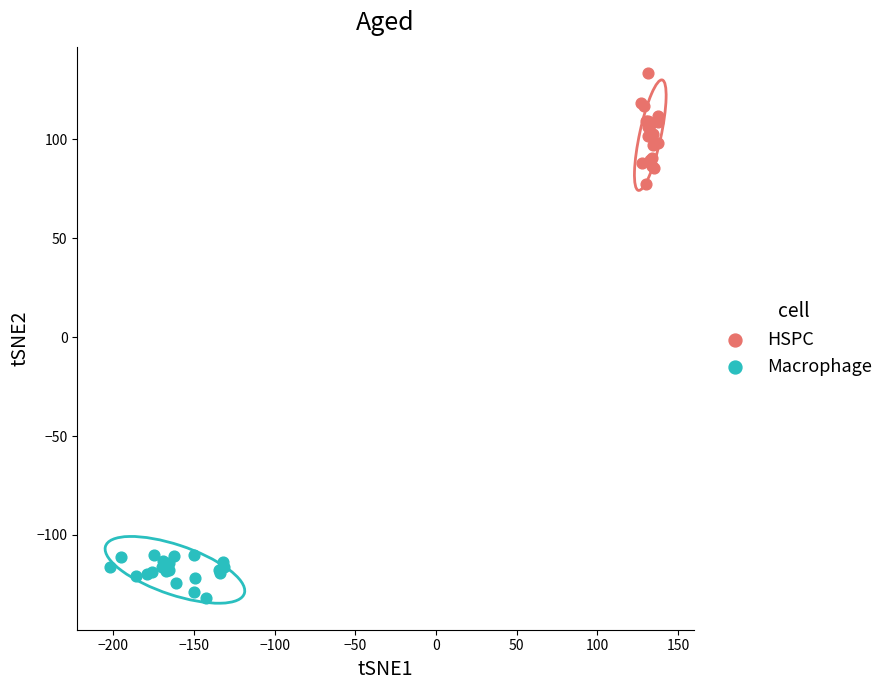

Which series contains the highest Y value?

HSPC